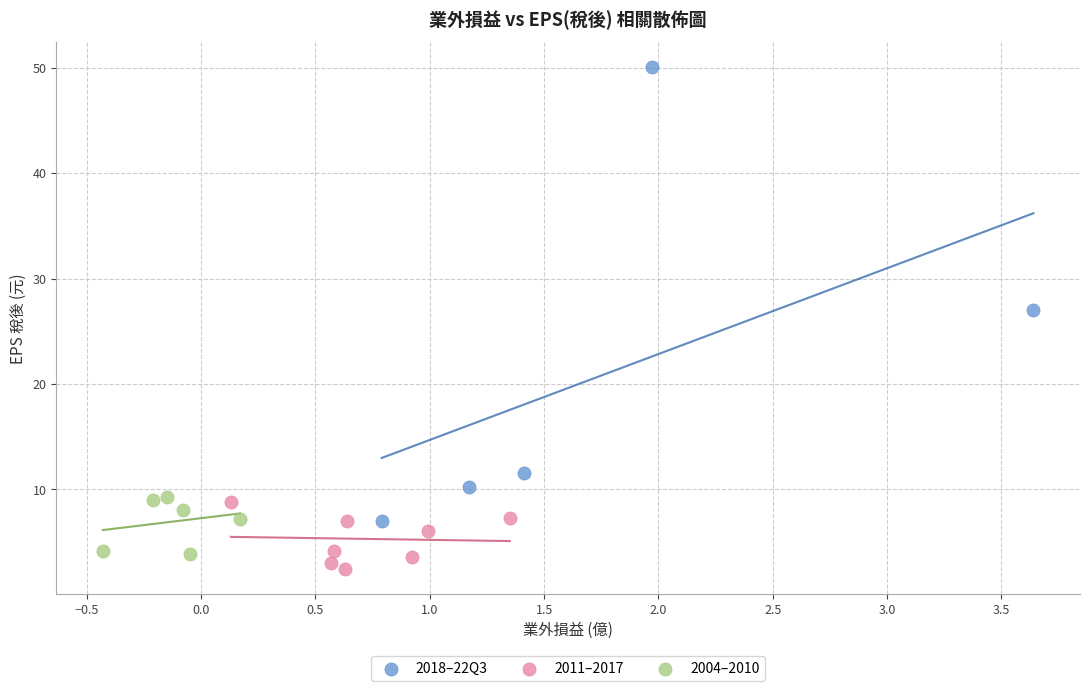

Which series contains the highest Y value?

2018–22Q3